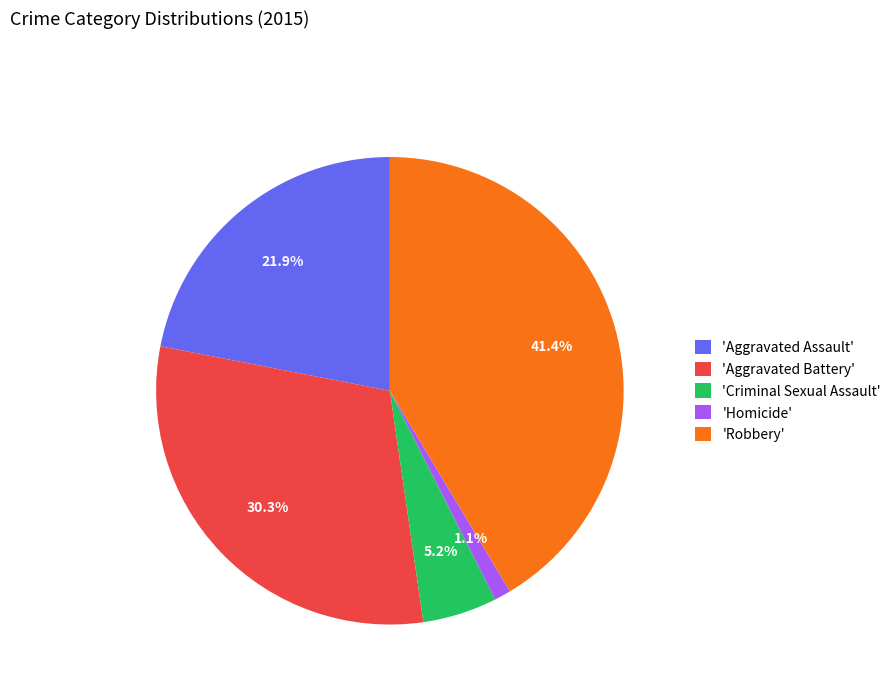

Rank the categories by value from highest to lowest.

'Robbery', 'Aggravated Battery', 'Aggravated Assault', 'Criminal Sexual Assault', 'Homicide'